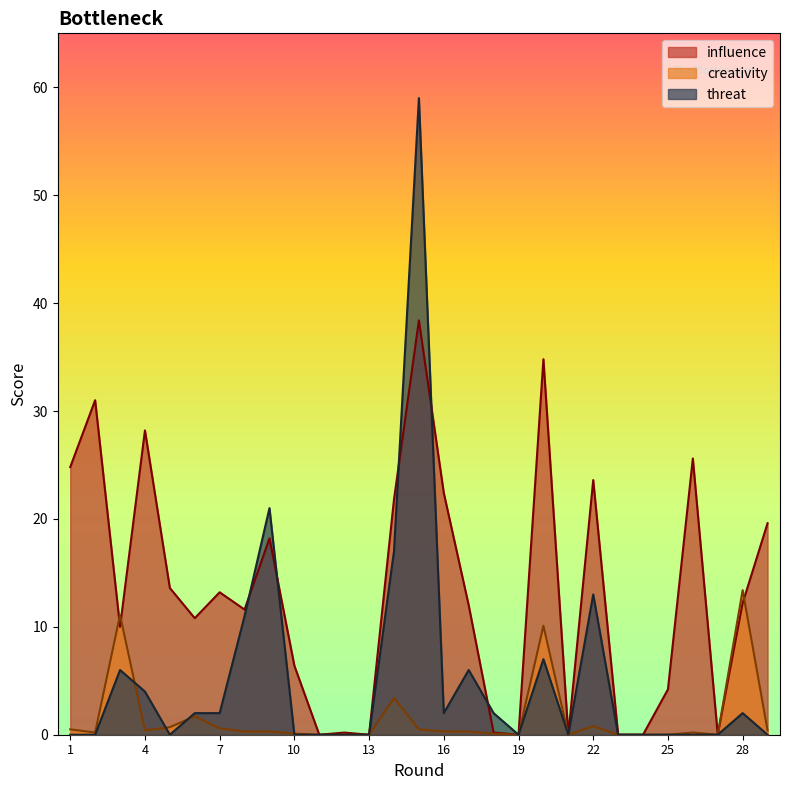

What is the value of the creativity point at the 7th from the left?

0.6